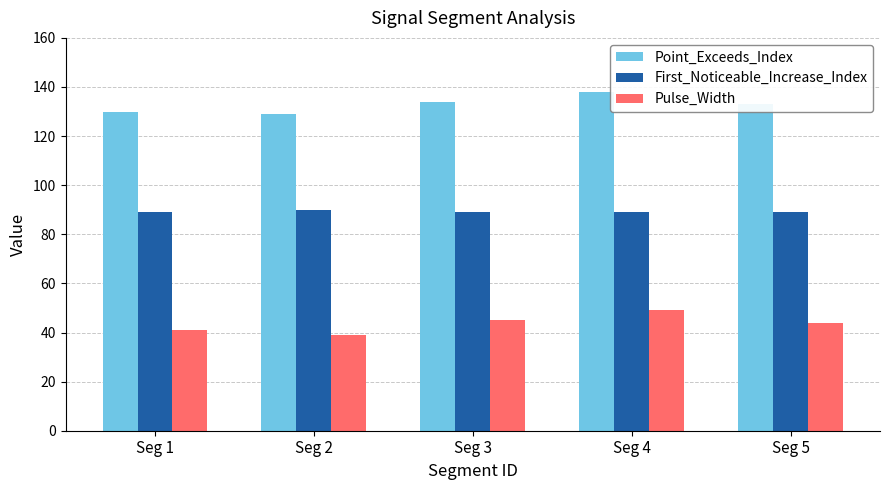

What is the sum of the Point_Exceeds_Index values at Seg 5 and Seg 1?

263